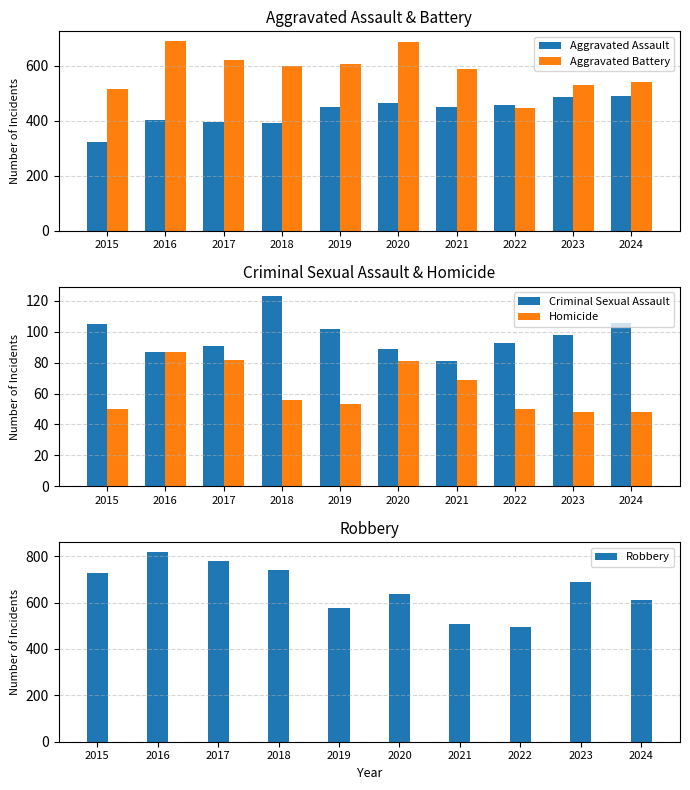

What is the total value across all series at 2022?

1542